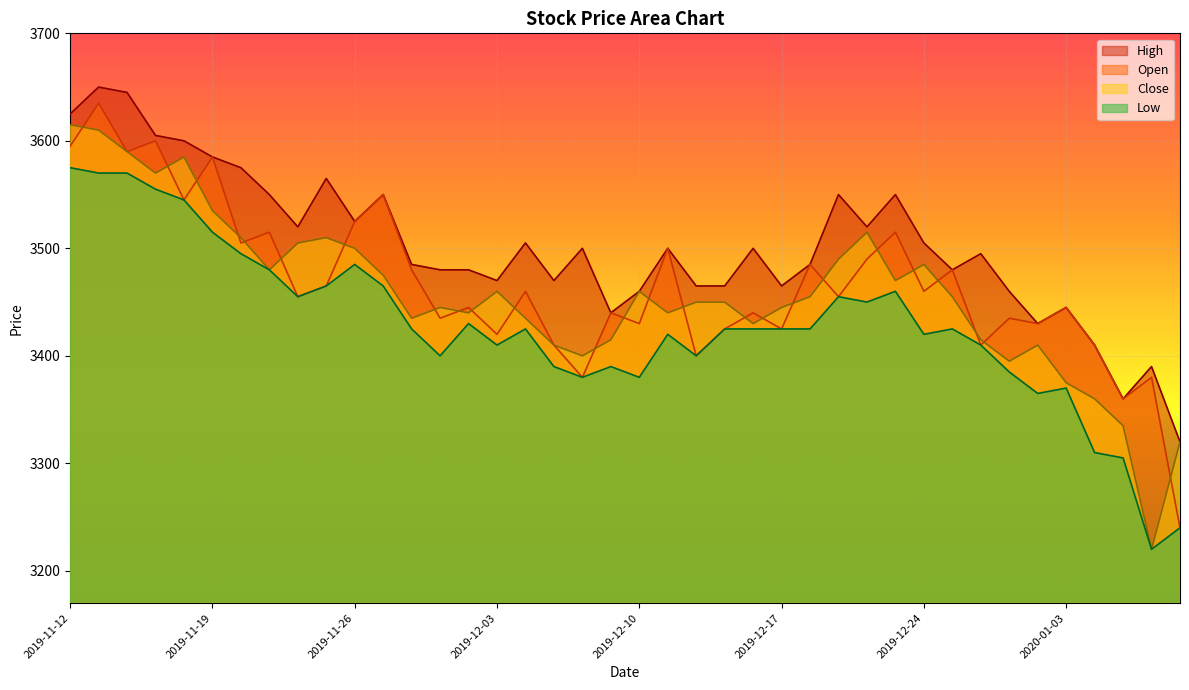

Between which two adjacent categories do Close and Open first intersect?

2019-11-12 and 2019-11-13